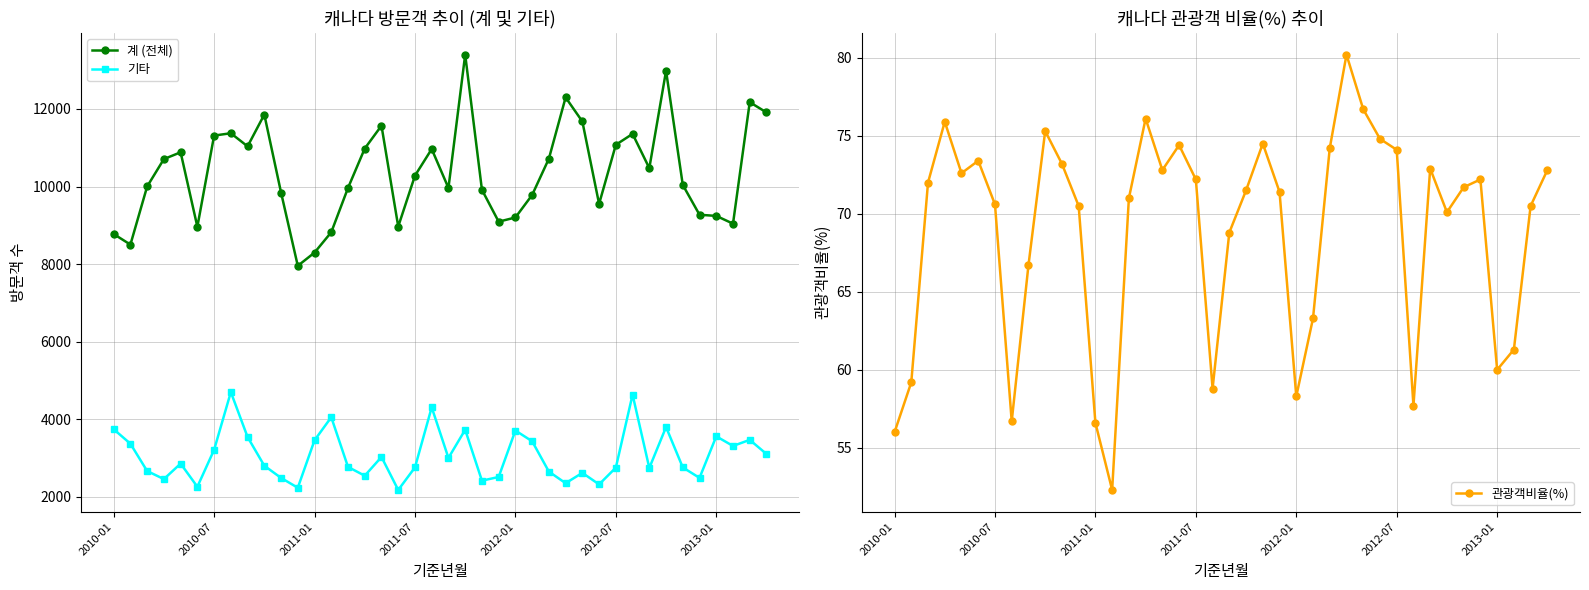

The 관광객비율(%) series shows 82.6 at 2012-01. True or false?

False